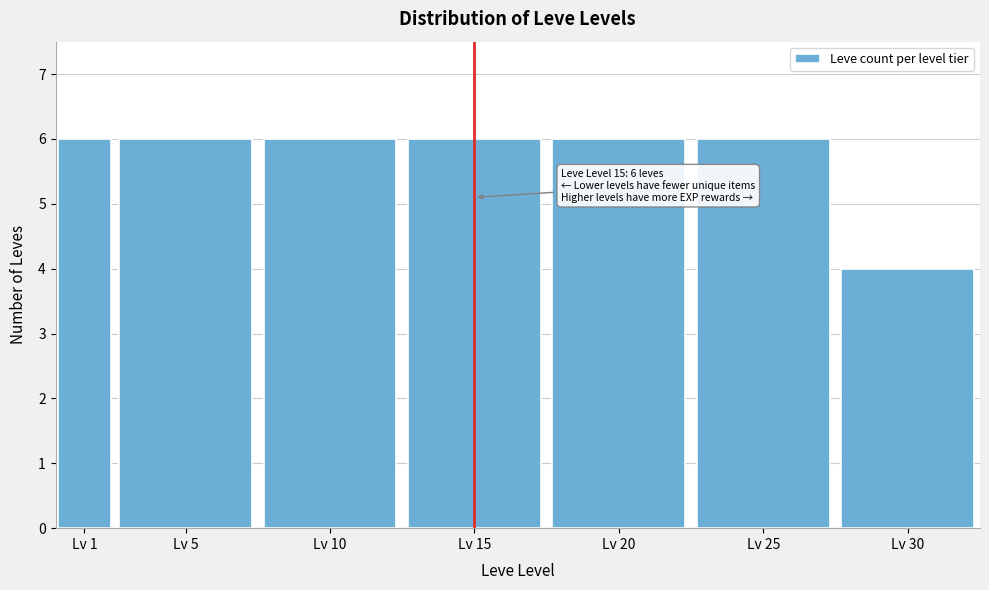

Reading left to right, list all the values displayed in this chart.

6	6	6	6	6	6	4